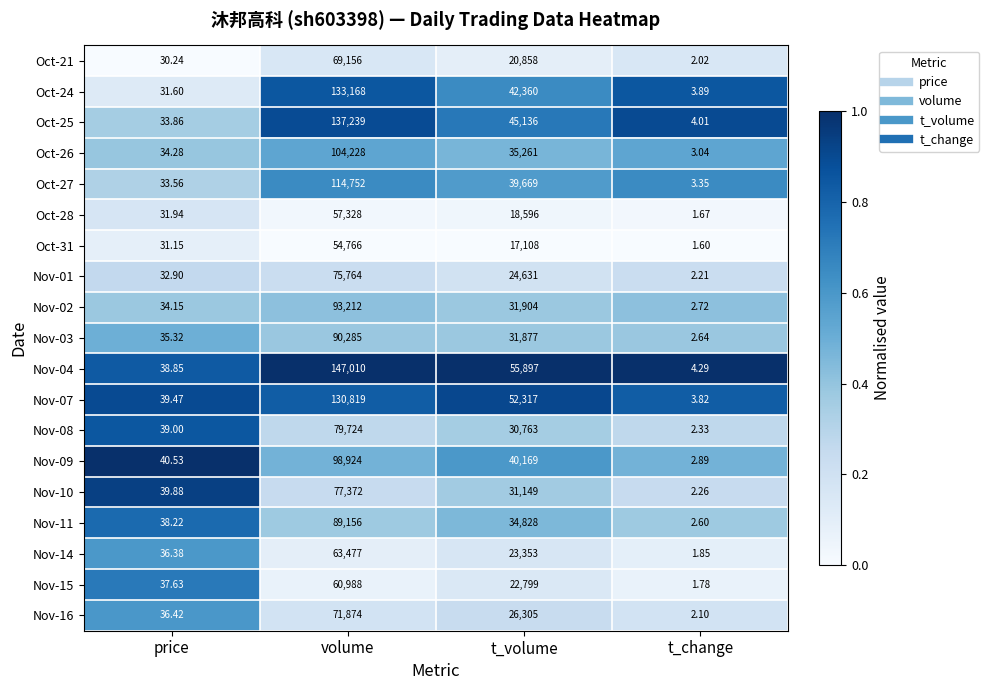

Between price and t_volume, which series saw the biggest shift?

Nov-04